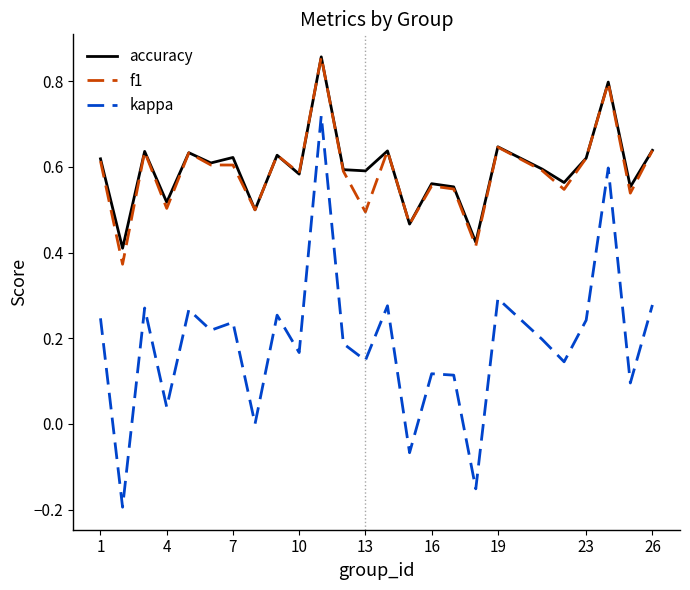

True or false: kappa and f1 intersect in this chart.

False